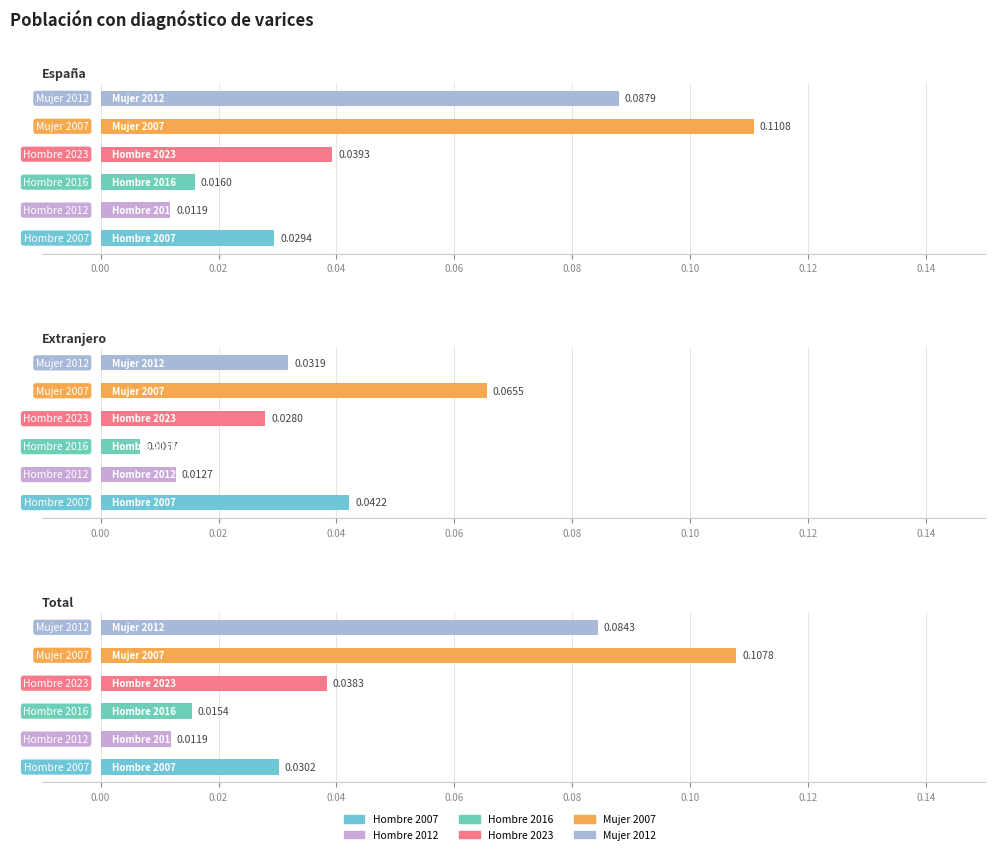

At which category does the chart reach its minimum across all series?

Extranjero